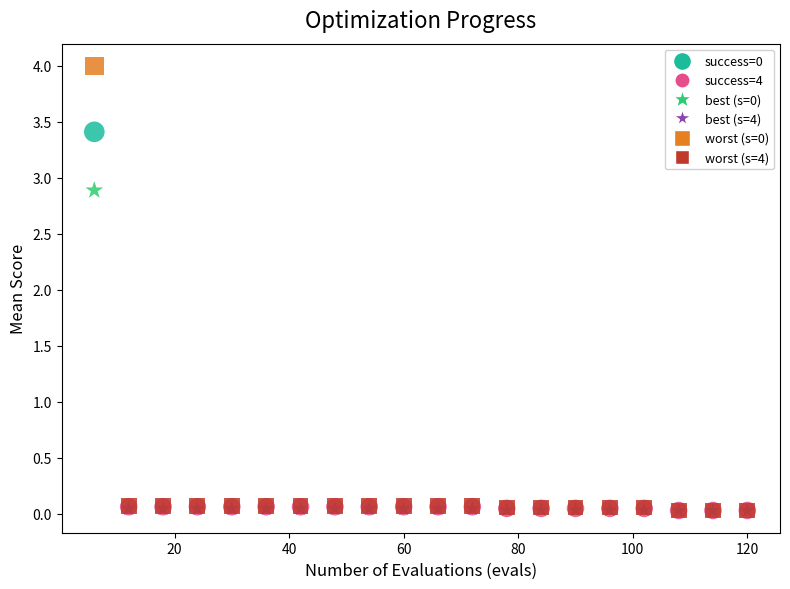

Across all series, what Y value is closest to 2?

2.9